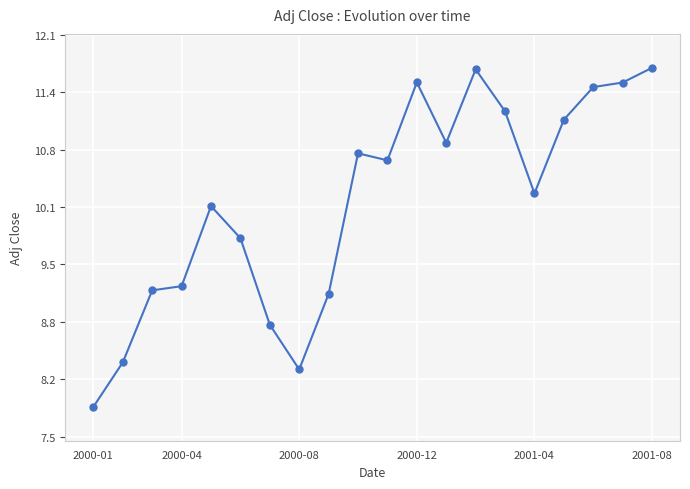

What is the average value?

10.2